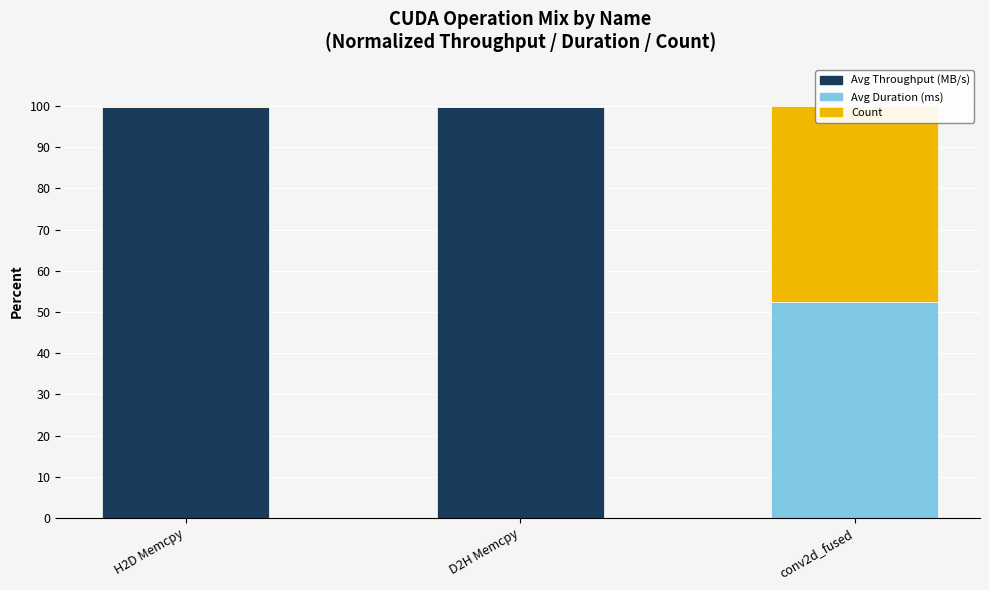

True or false: Count has a value of 33.2 at conv2d_fused.

False